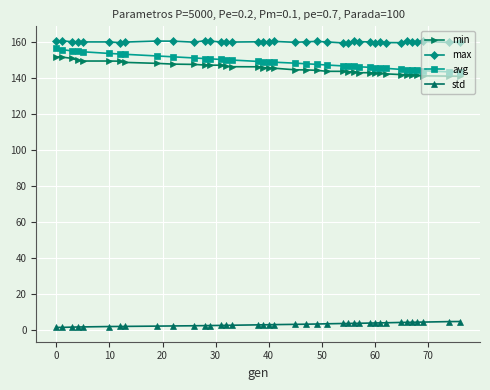

True or false: std and avg intersect in this chart.

False